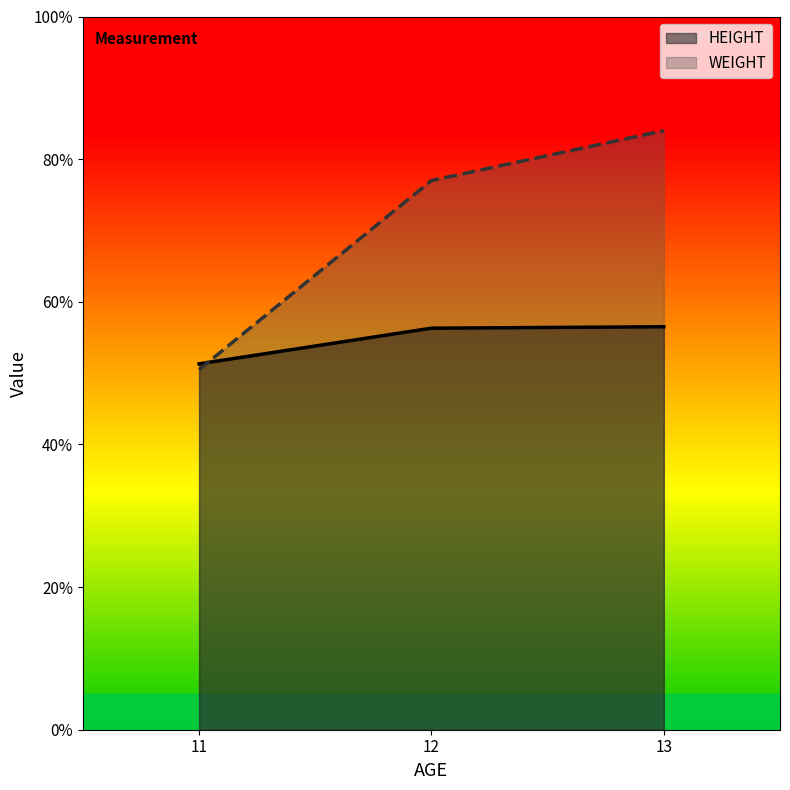

Which series has the widest spread of values?

WEIGHT